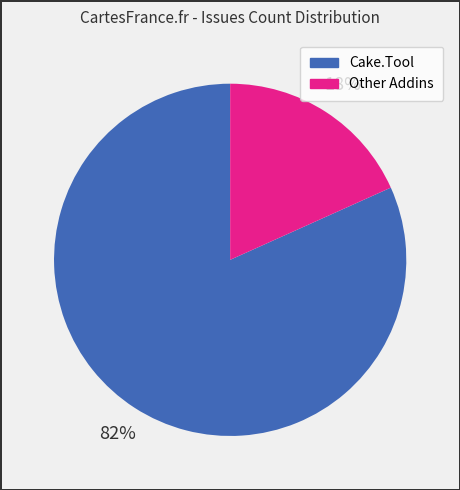

To the nearest percent, what is the average slice percentage?

50%